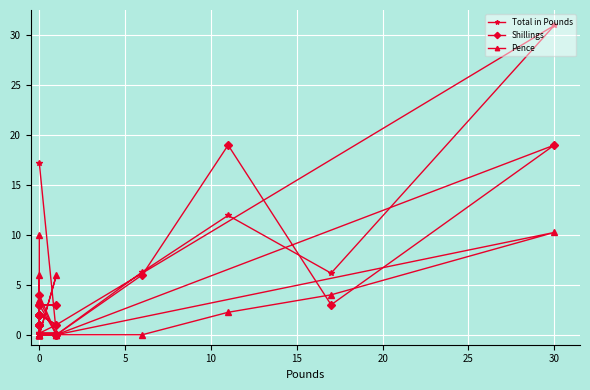

What are all the series names shown in the legend?

Total in Pounds, Shillings, Pence